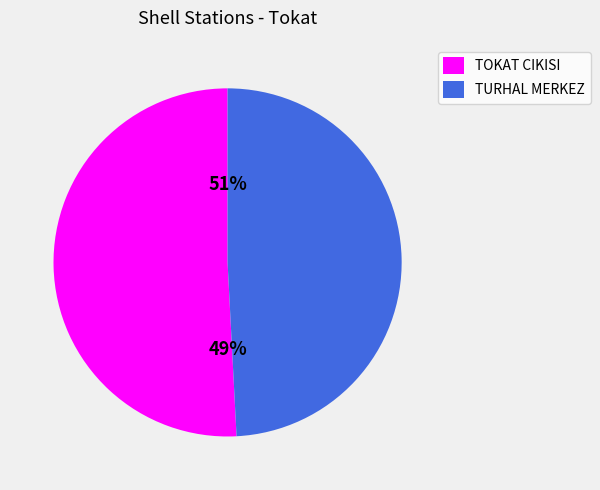

Does TURHAL MERKEZ represent more than half of the total?

No